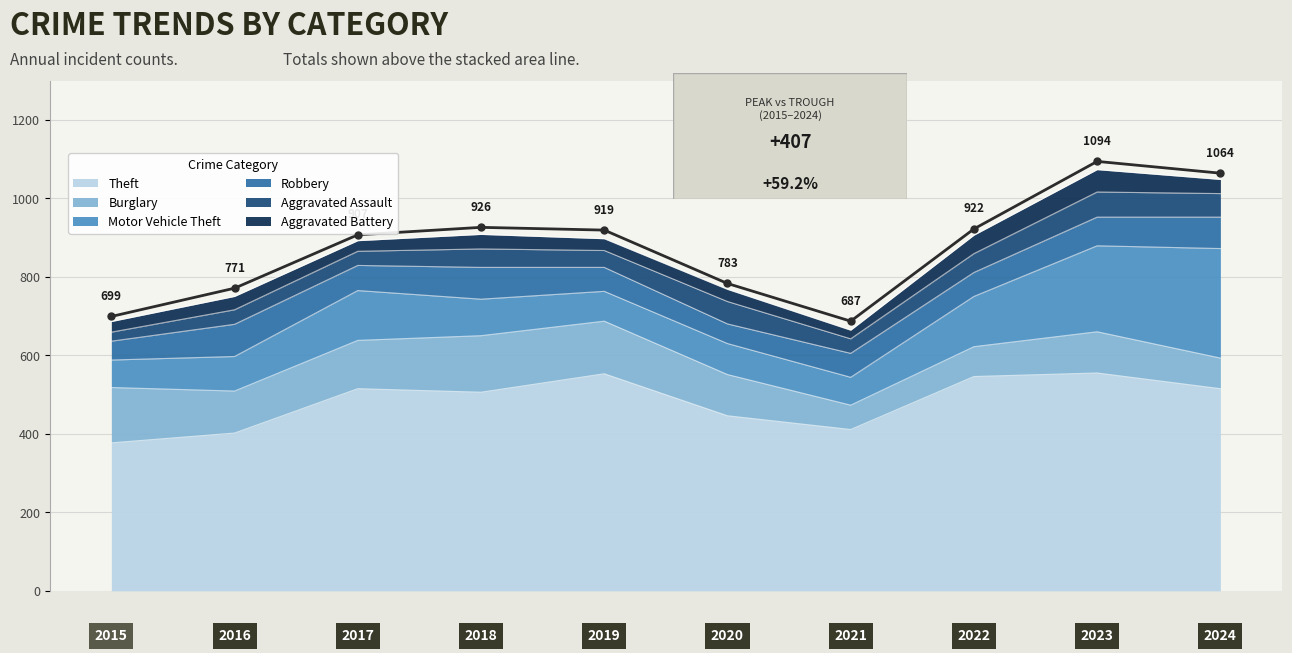

What is the sum of all Burglary values?

1075